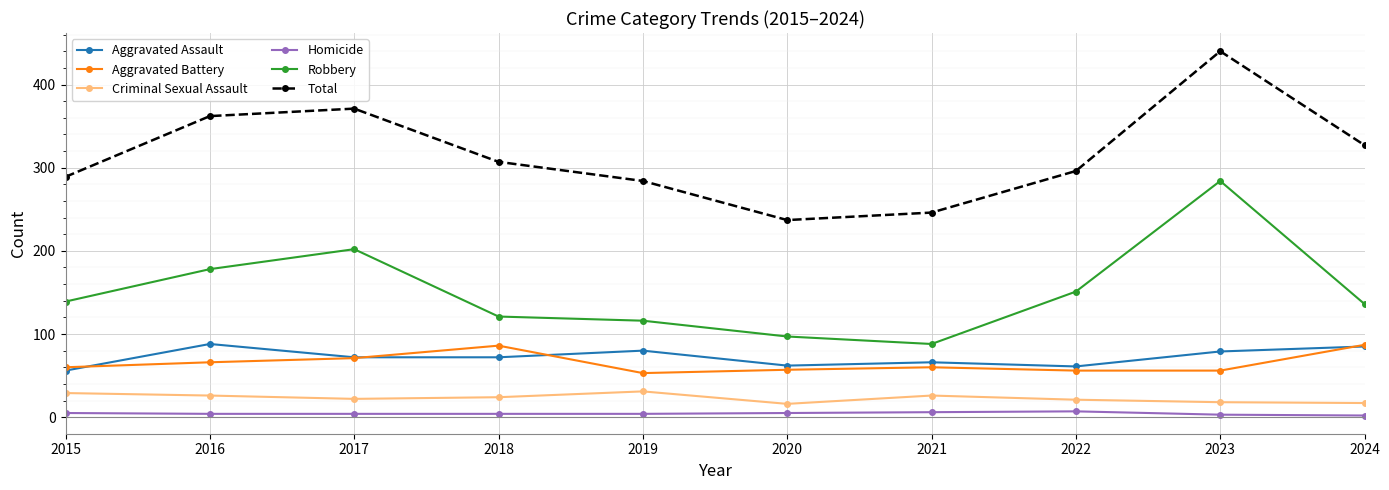

Does the chart have visible grid lines?

Yes